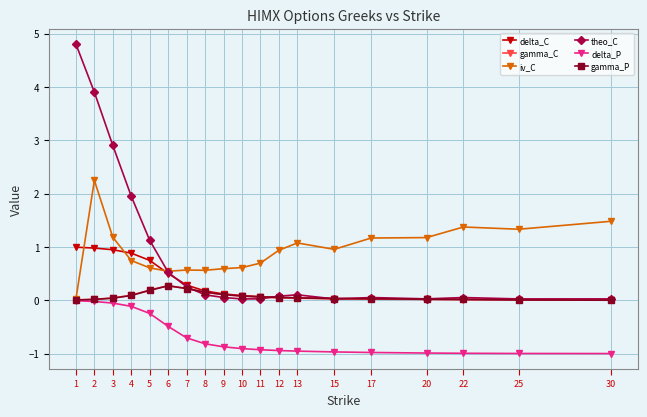

Which series has the largest range (max minus min)?

theo_C